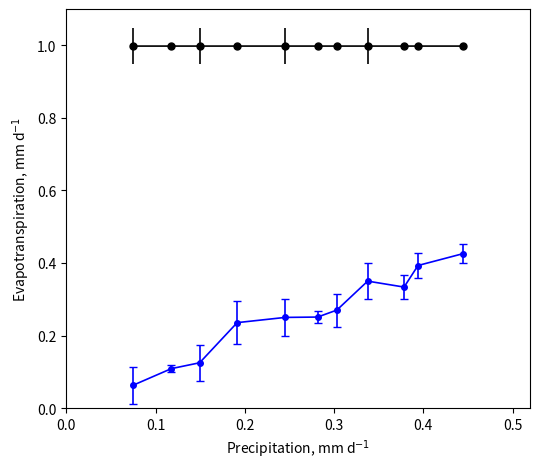

What is the maximum value shown in the chart?

1.0